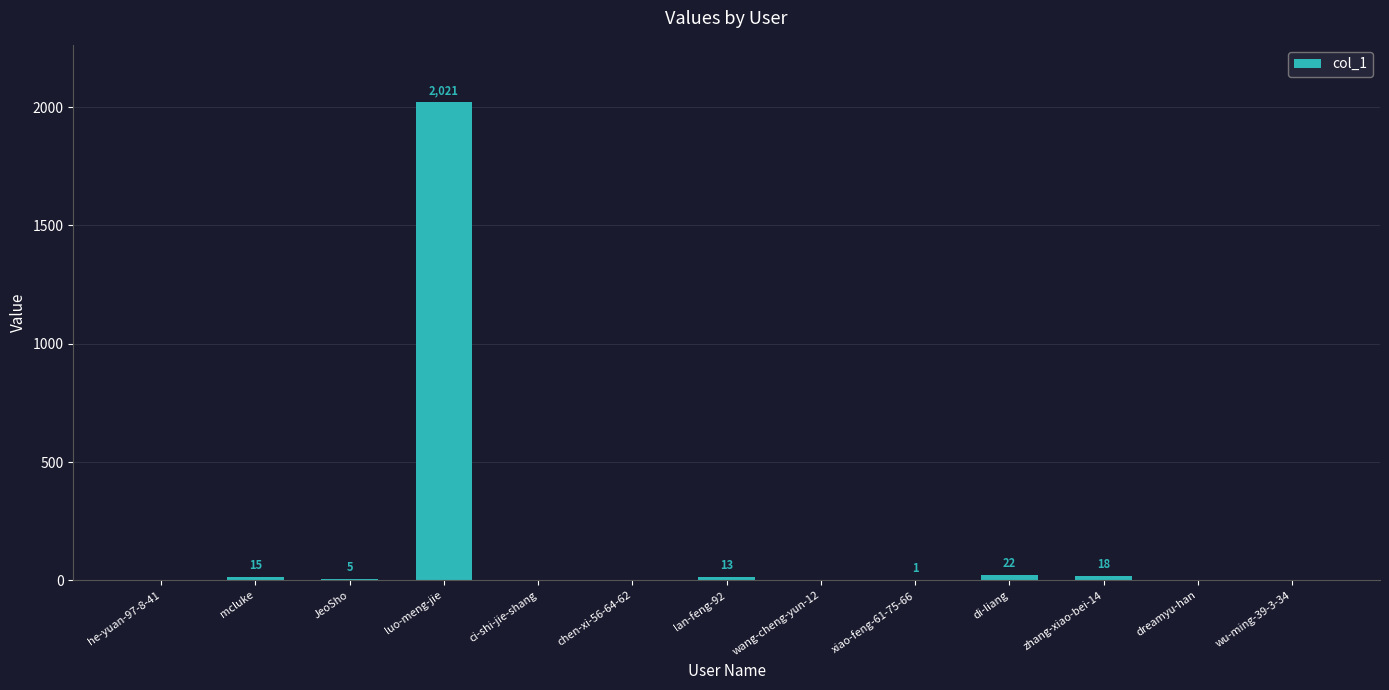

True or false: the data shows 13 at lan-feng-92.

True